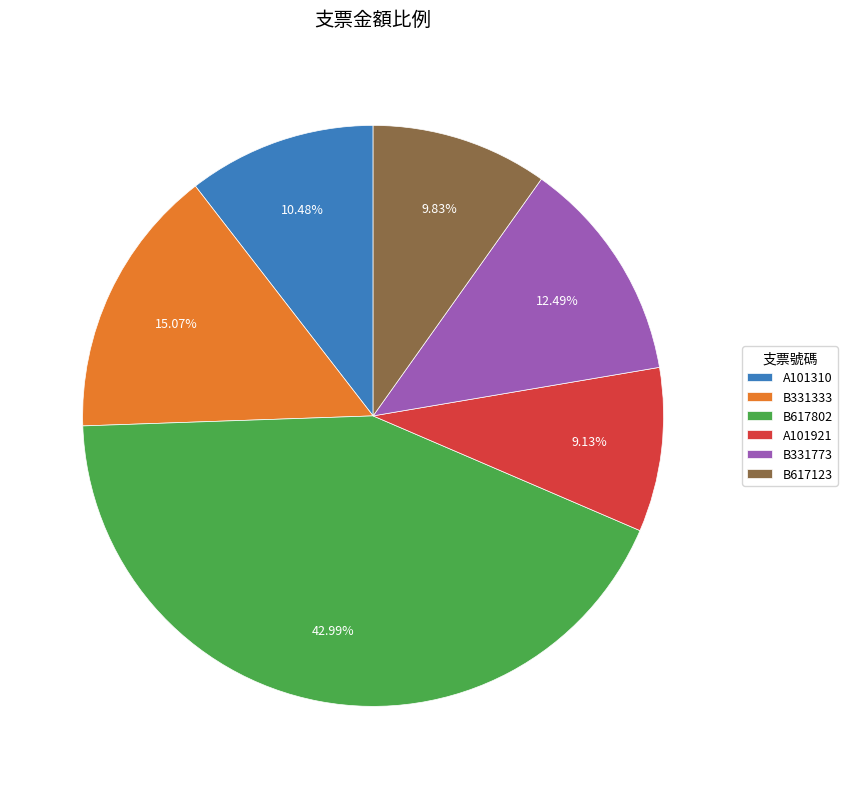

What is the ratio of the value at A101921 to the value at B617123?

0.9